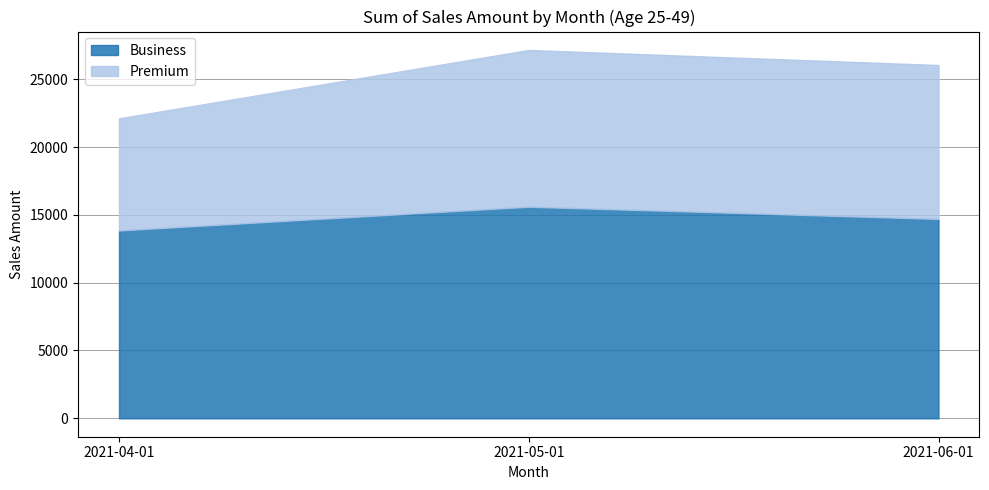

Reading right to left, extract all data points from this chart.

Business: 2021-06-01=14700	2021-05-01=15600	2021-04-01=13850
Premium: 2021-06-01=11350	2021-05-01=11560	2021-04-01=8270